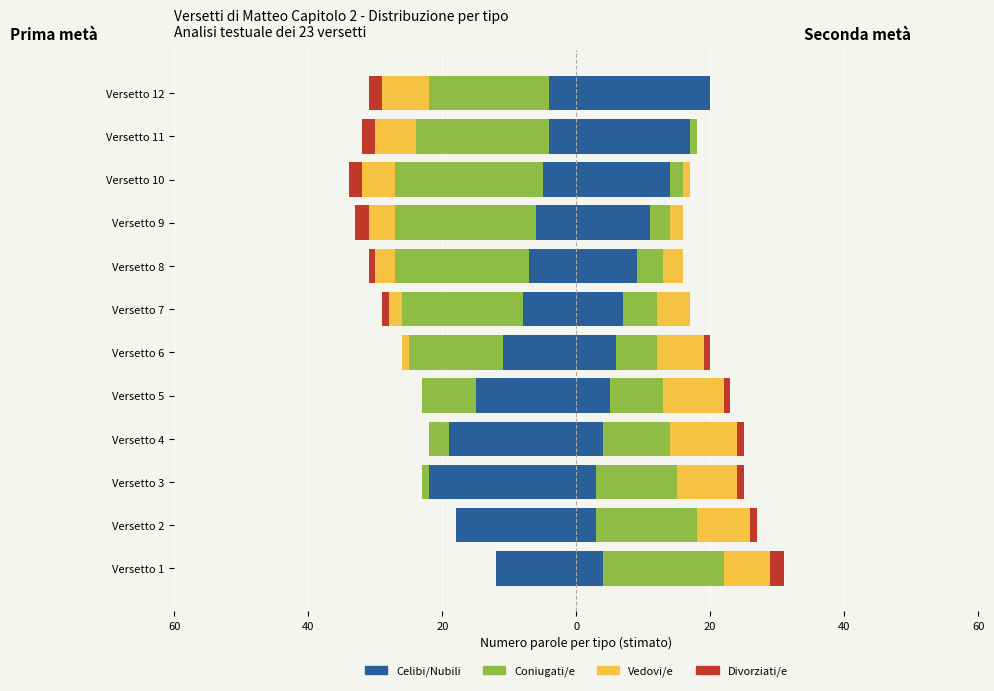

Is the value of Vedovi/e at Versetto 8 greater than the value of Divorziati/e at Versetto 4?

No